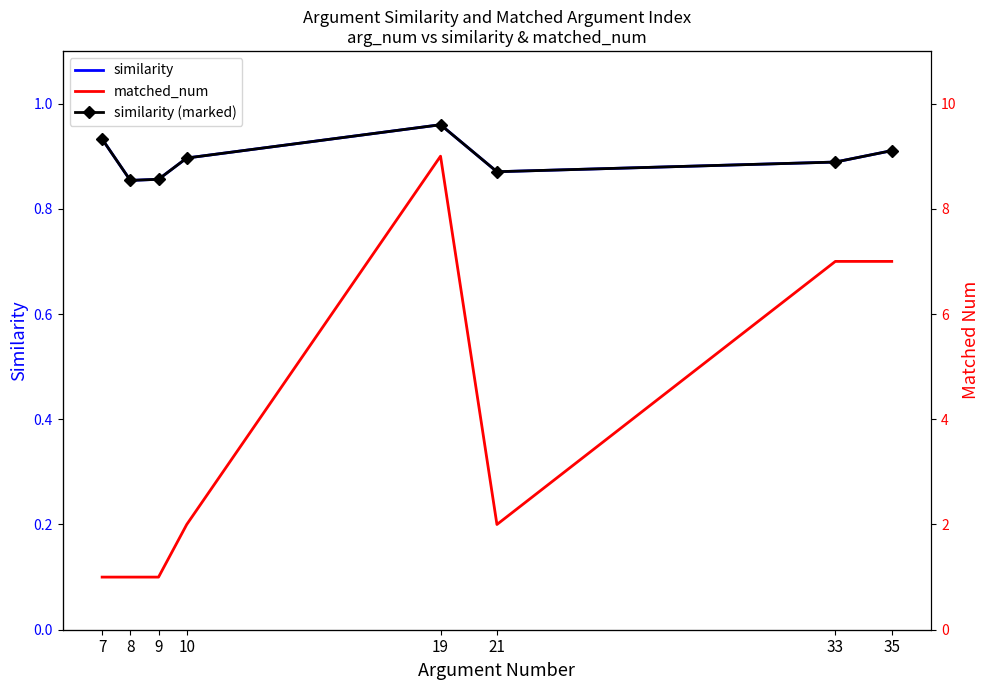

At which category is the sum across all series the highest?

19